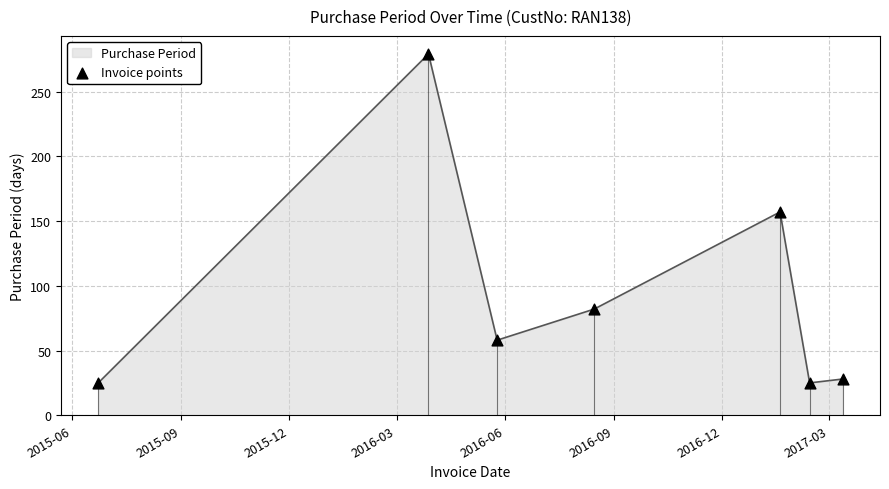

What is the lowest value of the Purchase Period series?

25